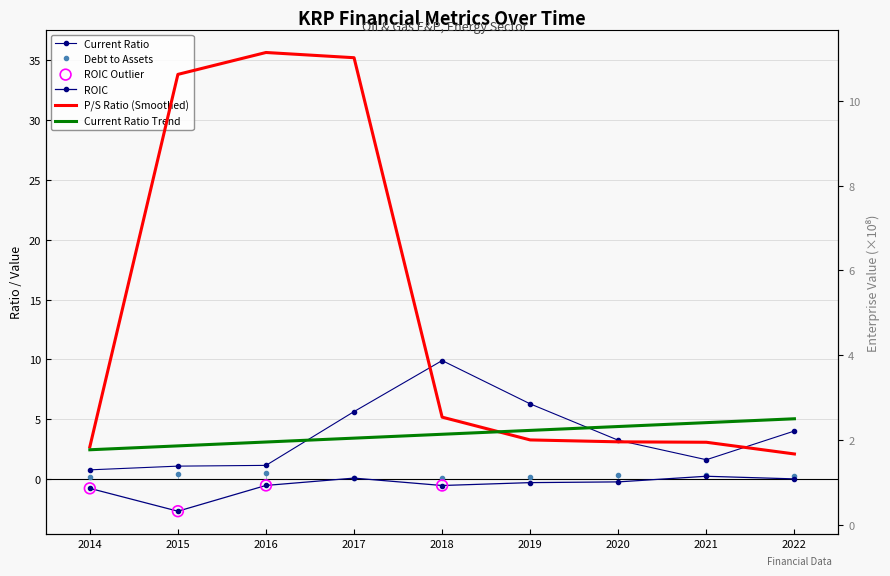

Which series contains the lowest Y value?

roic